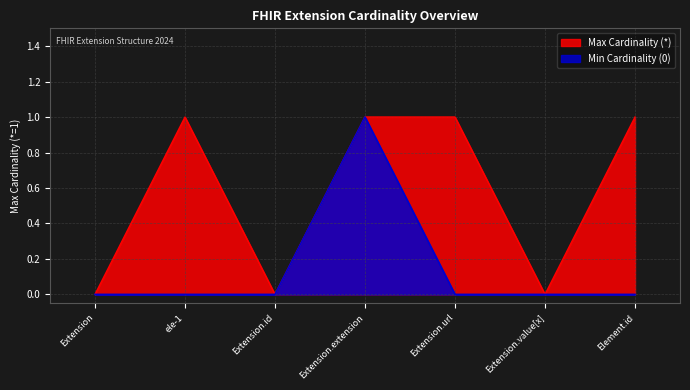

True or false: Min Cardinality (0) and Max Cardinality (*) intersect in this chart.

False